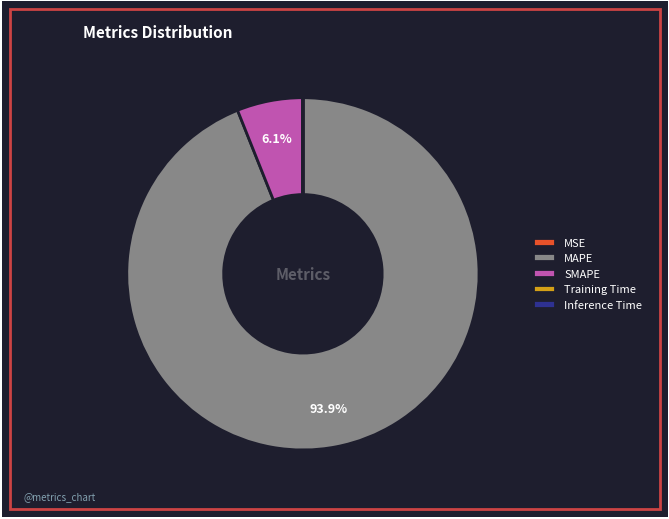

Which slice represents more than half of the pie?

MAPE